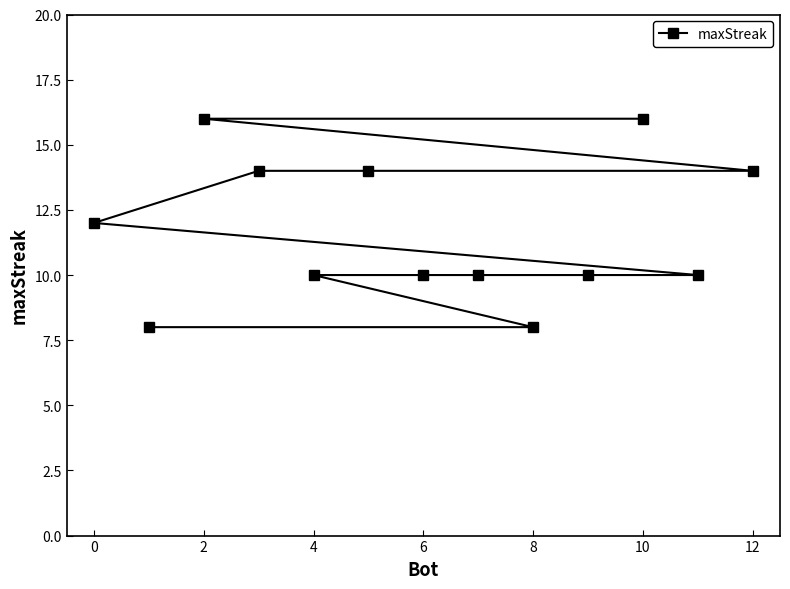

What is the greatest value displayed?

16